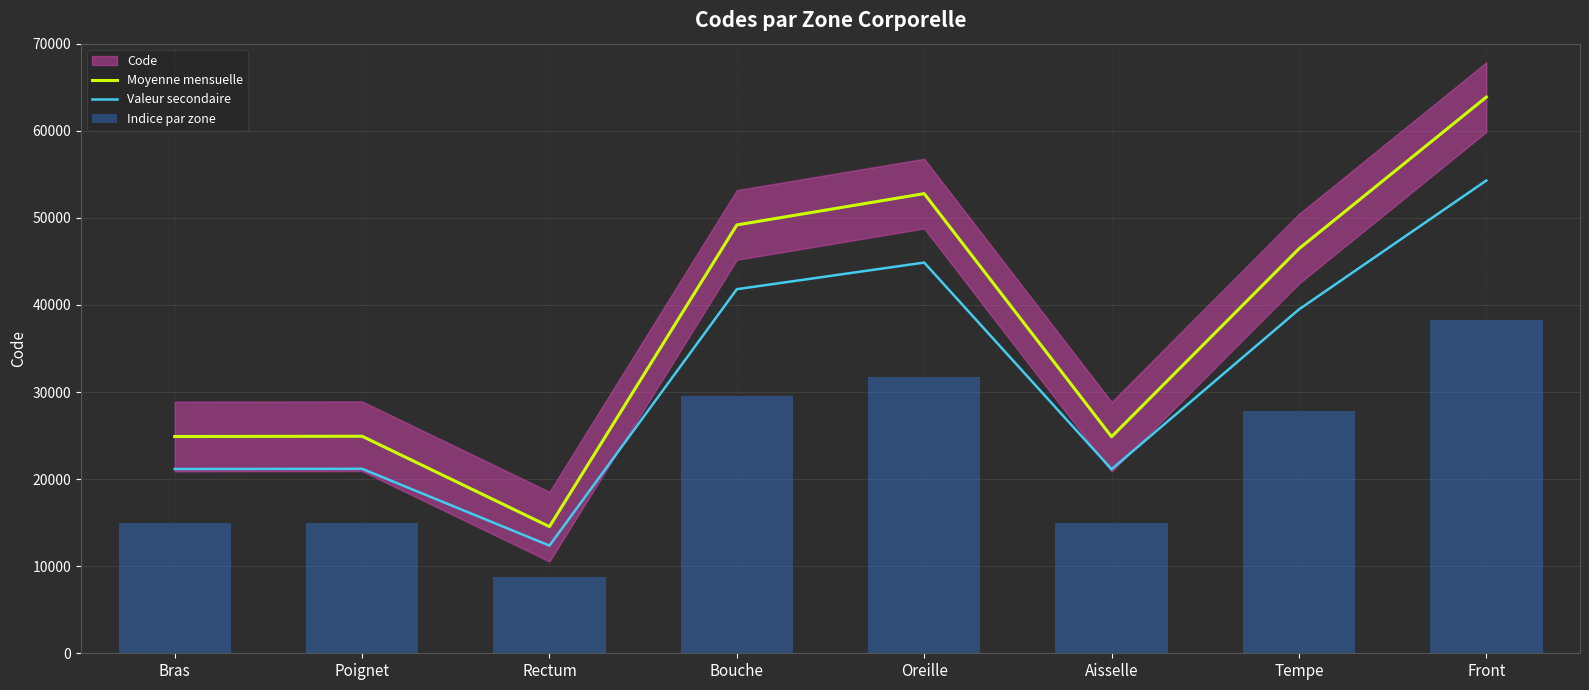

Between Tempe and Oreille, which is larger?

Oreille